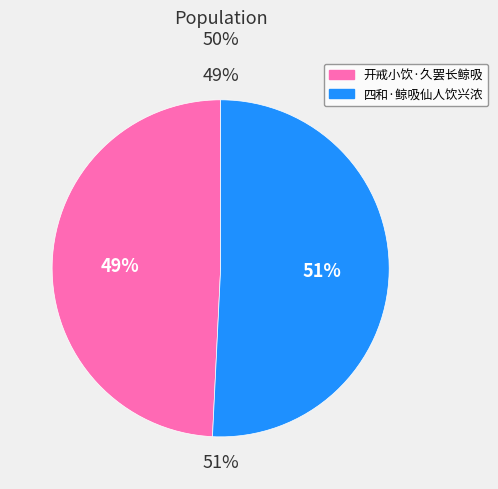

To the nearest percent, what is the combined percentage of 开戒小饮·久罢长鲸吸 and 四和·鲸吸仙人饮兴浓?

100%